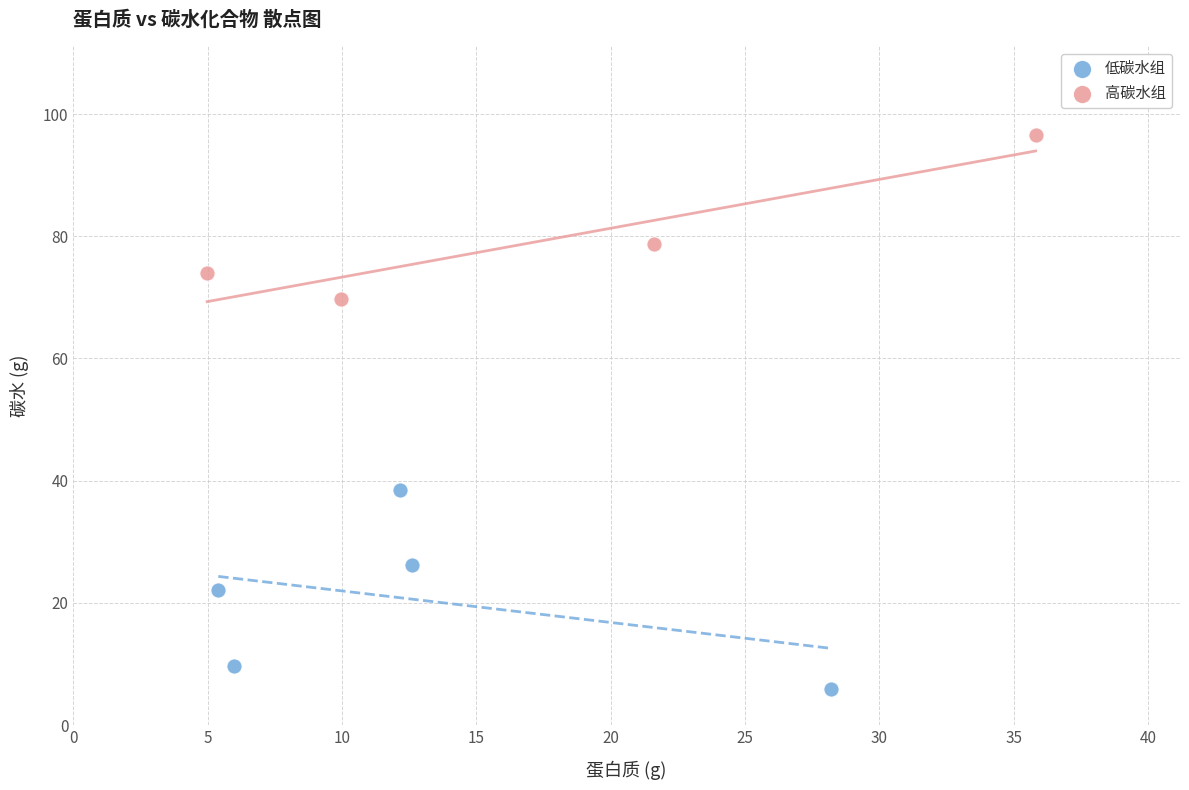

Which series reaches the minimum Y coordinate?

低碳水组